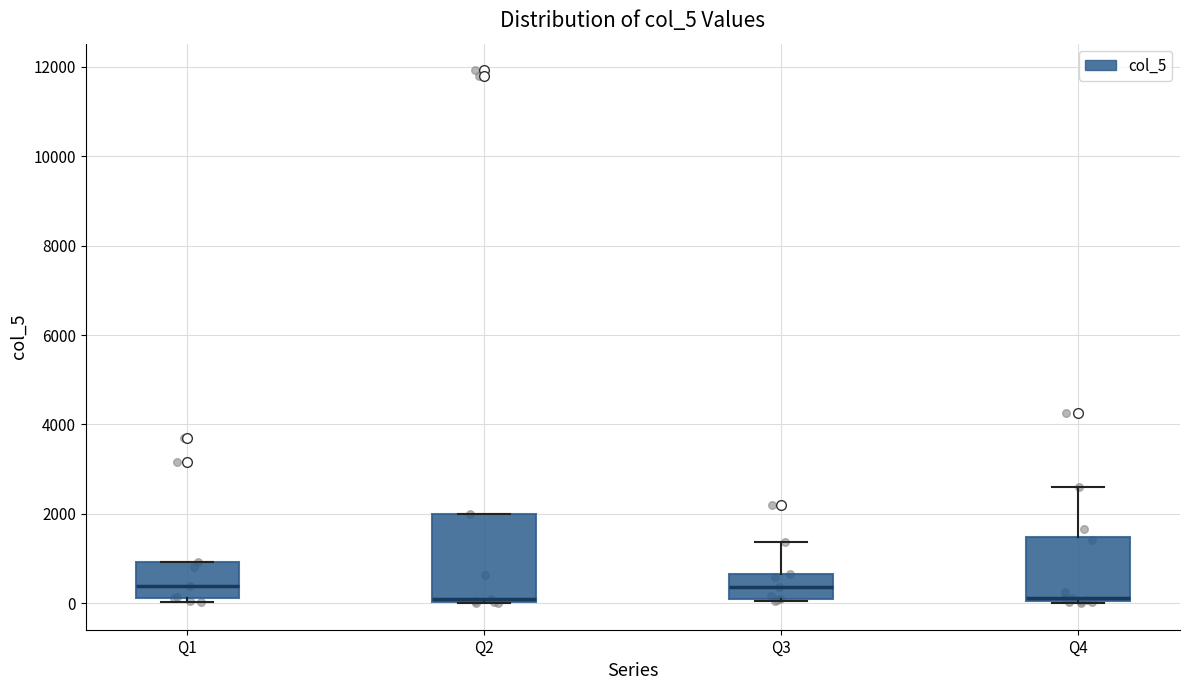

Comparing the boxes themselves (not the whiskers), which one is the tallest?

Q2